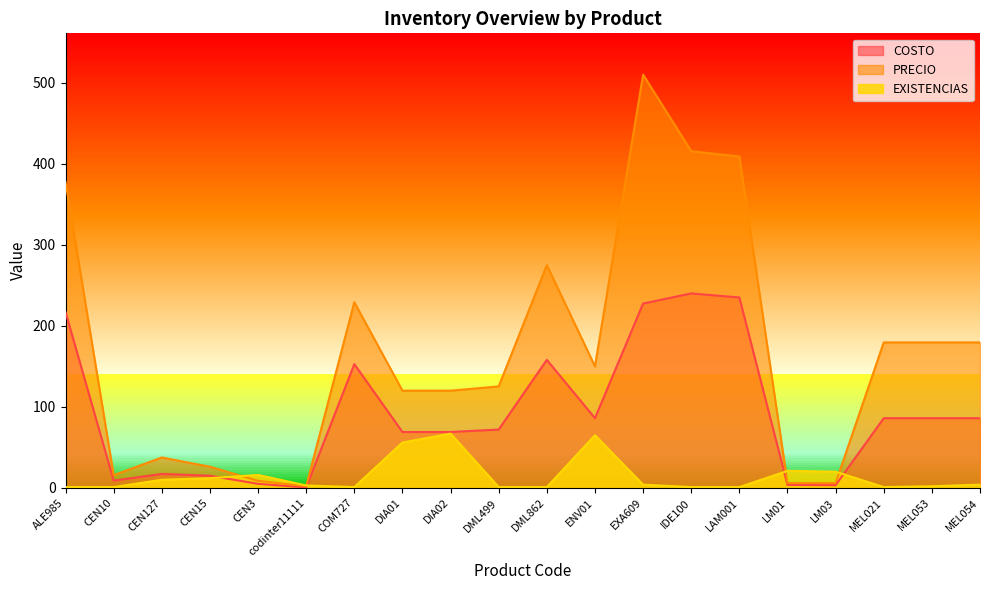

What is the sum of all COSTO values?

1838.0